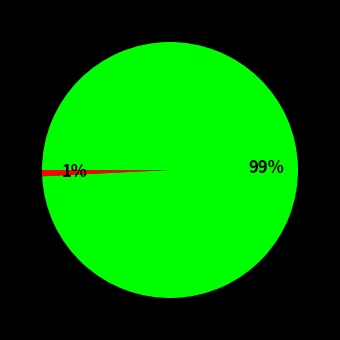

Is there a majority slice in this chart?

Yes